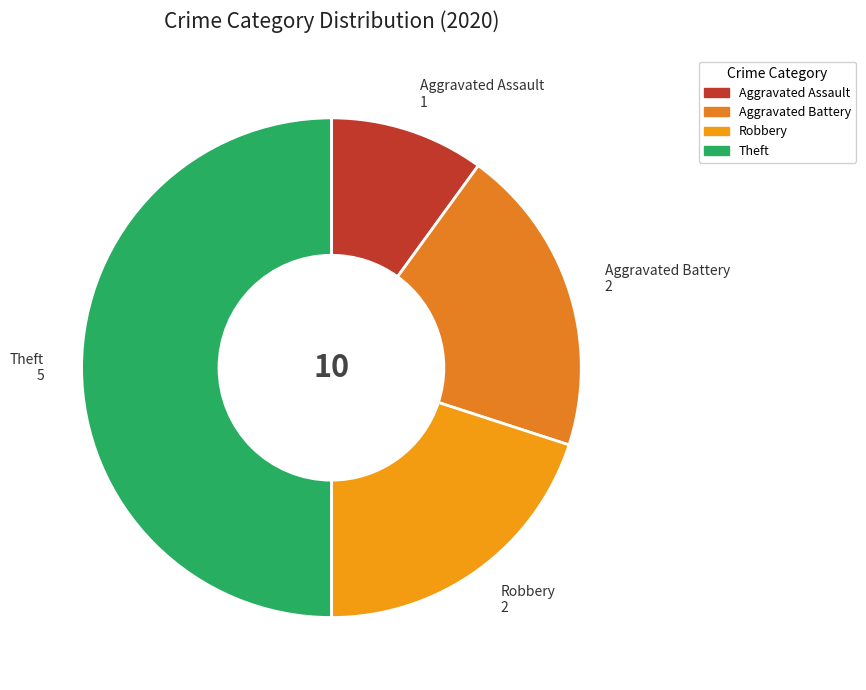

Does Aggravated Battery represent more than half of the total?

No